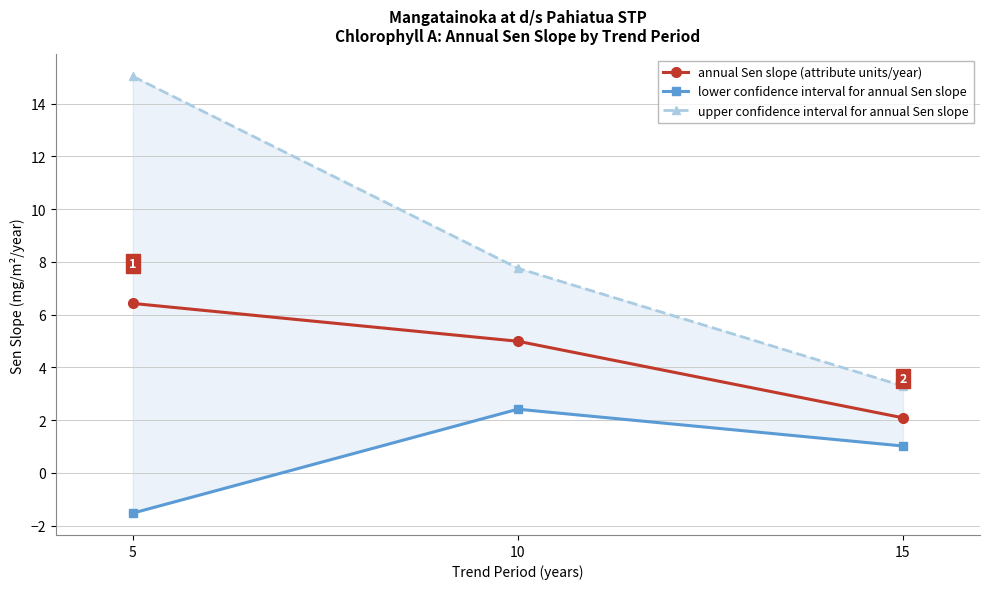

Does the chart have visible grid lines?

Yes